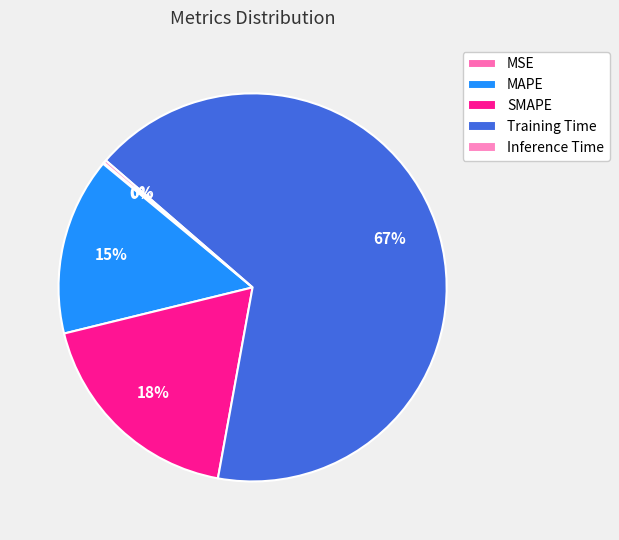

To the nearest percent, what is the difference between the largest and smallest slice percentages?

66%